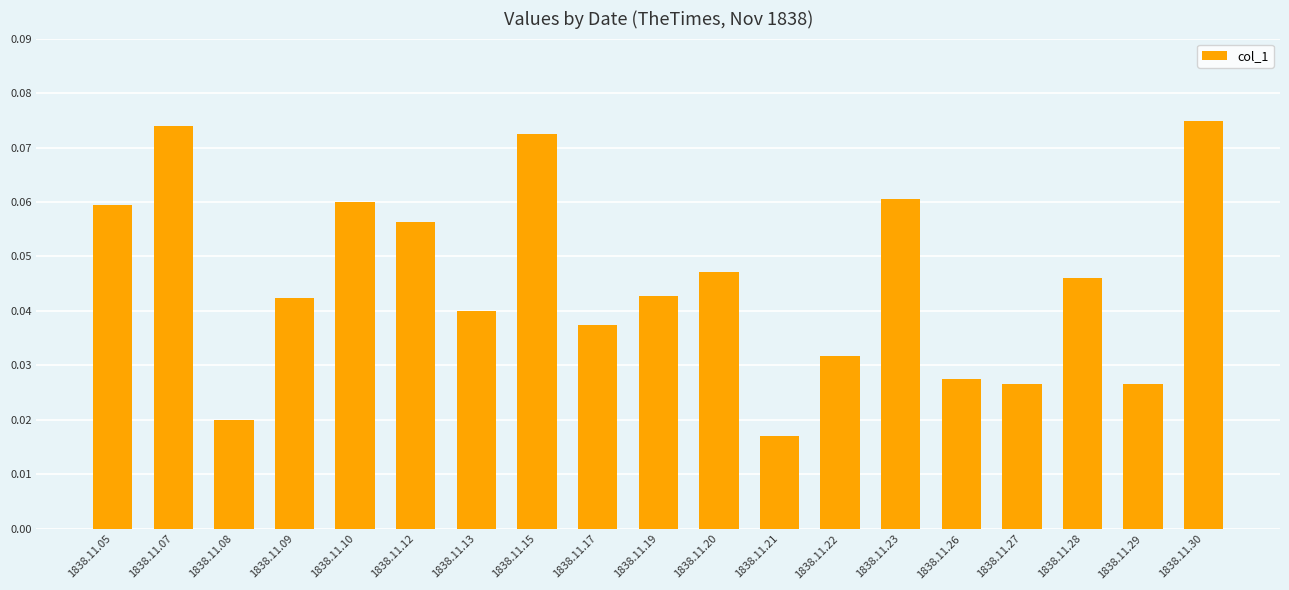

The value at 1838.11.13 is 0.1. True or false?

False